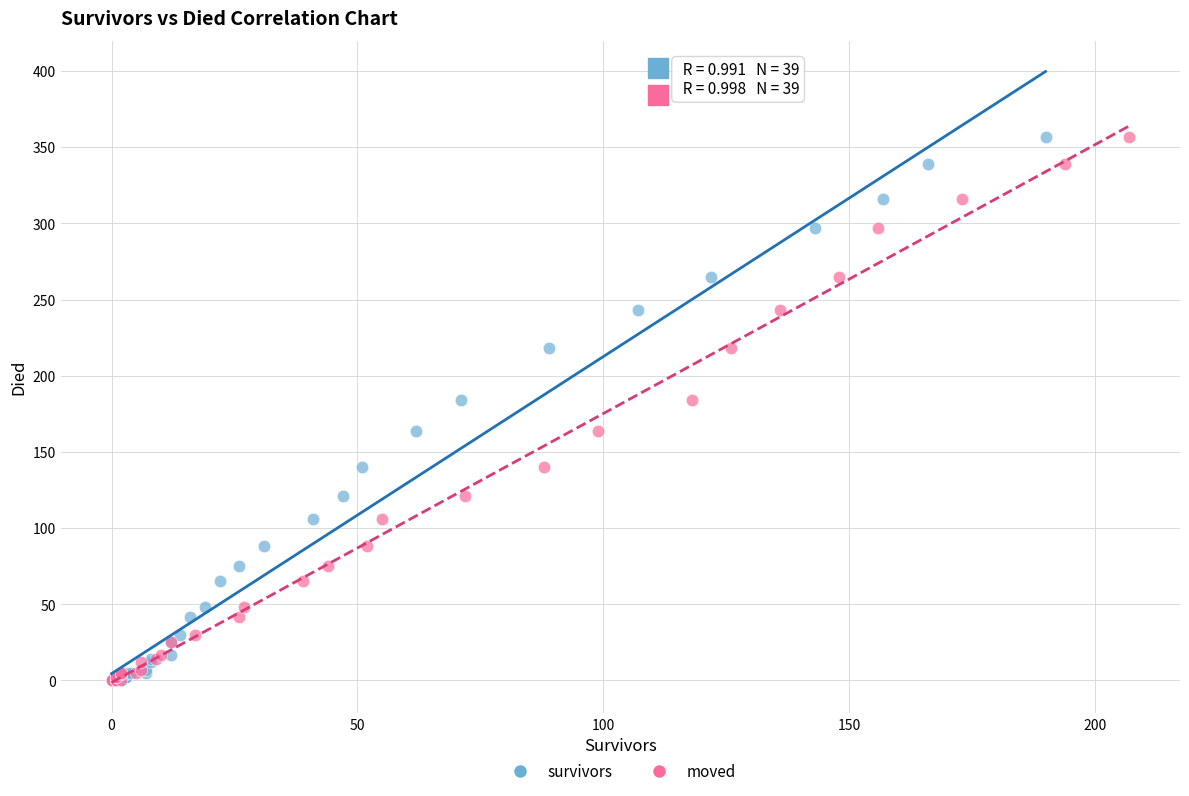

What are all the series names shown in the legend?

survivors, moved